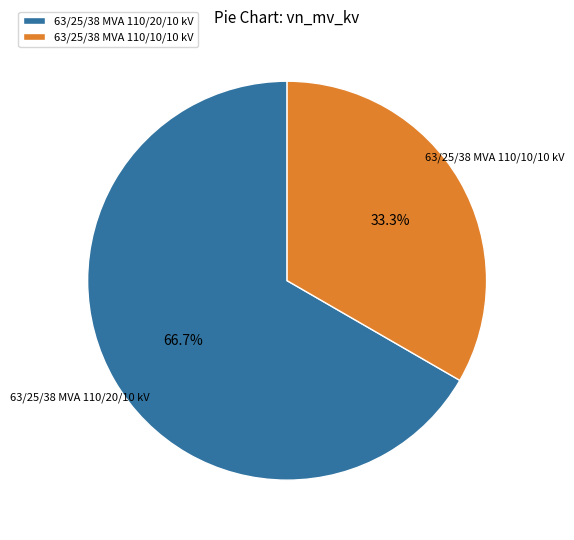

How many slices are in this pie chart?

2